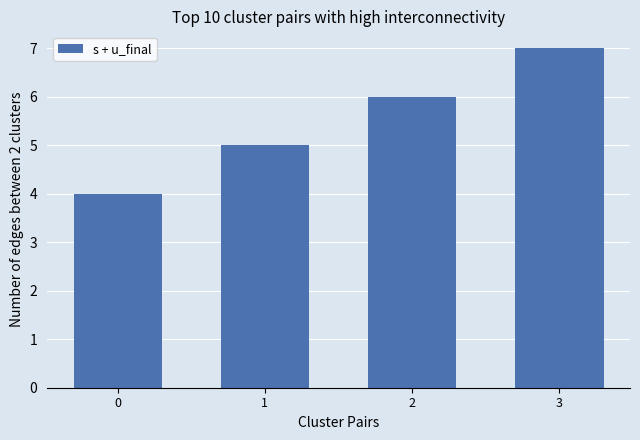

What is the difference between the maximum and minimum values?

3